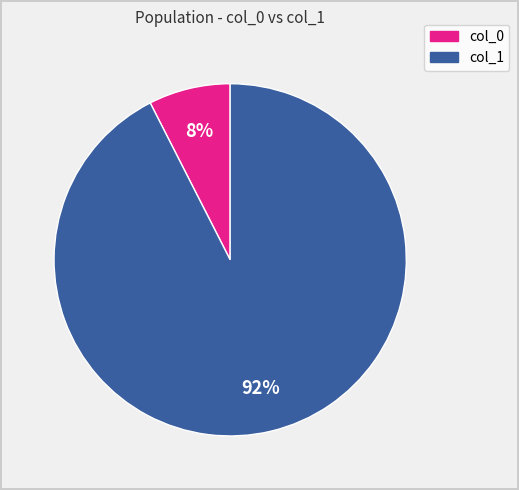

Combined, do col_0 and col_1 account for over 50%?

Yes